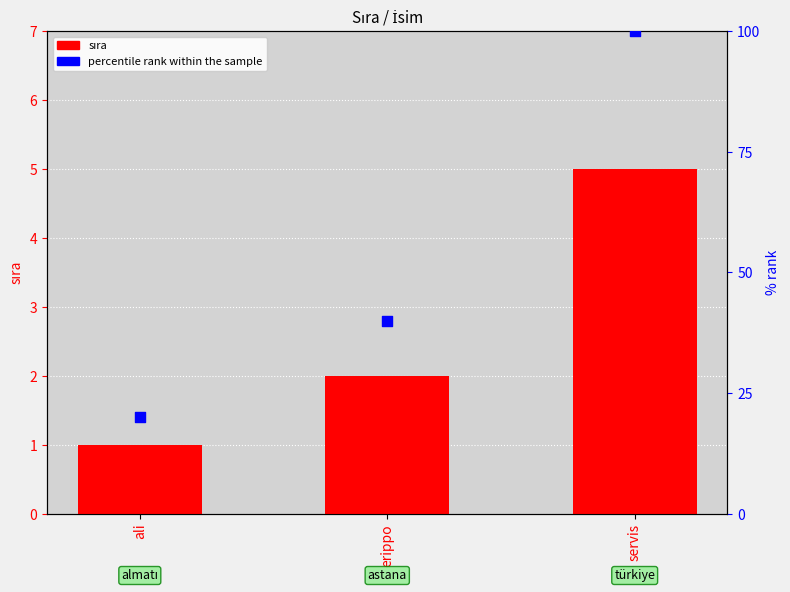

Which series reaches the maximum Y coordinate?

percentile rank within the sample